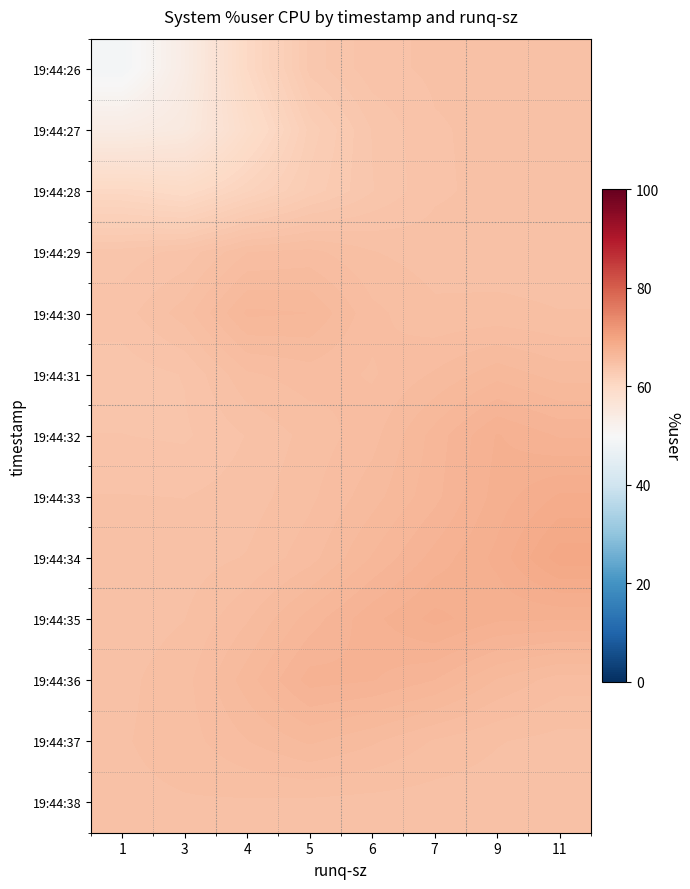

Reading right to left, what are all the values shown in this chart?

19:44:26: 11=64.6	9=64.6	7=64.5	6=64.3	5=63.4	4=60.2	3=53.8	1=48.9
19:44:27: 11=64.6	9=64.6	7=64.4	6=63.7	5=62.3	4=59.0	3=54.8	1=53.9
19:44:28: 11=64.6	9=64.6	7=64.4	6=63.6	5=62.6	4=61.3	3=59.8	1=60.4
19:44:29: 11=64.6	9=64.6	7=64.6	6=64.9	5=65.4	4=65.2	3=64.2	1=63.9
19:44:30: 11=64.9	9=65.0	7=64.9	6=65.3	5=66.4	4=66.5	3=65.0	1=64.3
19:44:31: 11=65.8	9=66.3	7=65.7	6=65.2	5=65.4	4=65.2	3=64.1	1=63.8
19:44:32: 11=67.1	9=67.6	7=66.6	6=65.5	5=65.0	4=64.5	3=64.0	1=64.1
19:44:33: 11=68.4	9=67.8	7=66.7	6=65.9	5=65.1	4=64.6	3=64.4	1=64.5
19:44:34: 11=69.4	9=68.1	7=67.3	6=66.4	5=65.5	4=64.9	3=64.6	1=64.6
19:44:35: 11=67.6	9=67.7	7=68.1	6=67.5	5=66.6	4=65.6	3=64.8	1=64.6
19:44:36: 11=65.4	9=66.0	7=66.8	6=67.2	5=67.4	4=66.2	3=65.1	1=64.7
19:44:37: 11=64.7	9=64.9	7=65.2	6=65.7	5=66.1	4=65.6	3=65.1	1=64.8
19:44:38: 11=64.6	9=64.6	7=64.6	6=64.7	5=64.7	4=64.8	3=64.8	1=64.7